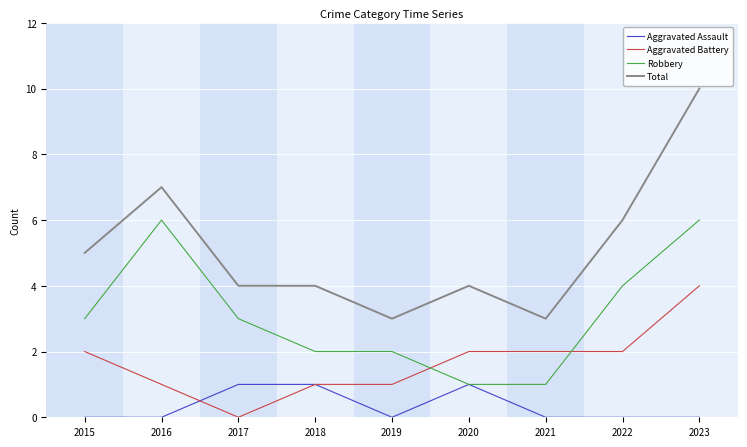

True or false: Total and Aggravated Assault intersect in this chart.

False